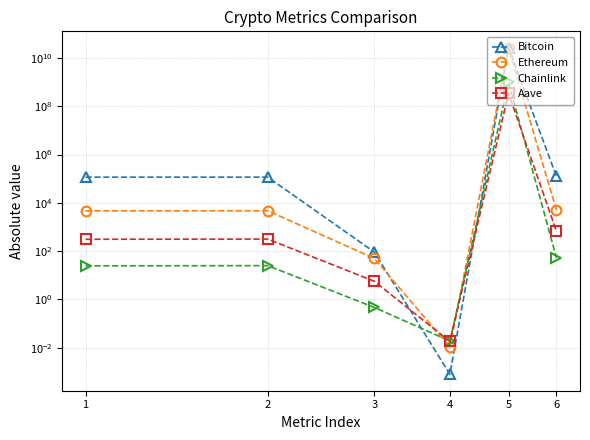

The Aave series shows 0.0 at 4. True or false?

False